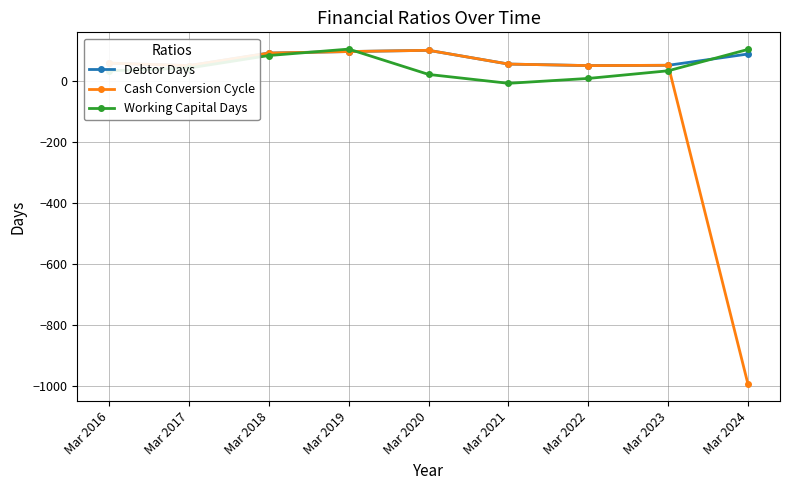

Which has a higher value, Mar 2023 or Mar 2019?

Mar 2019